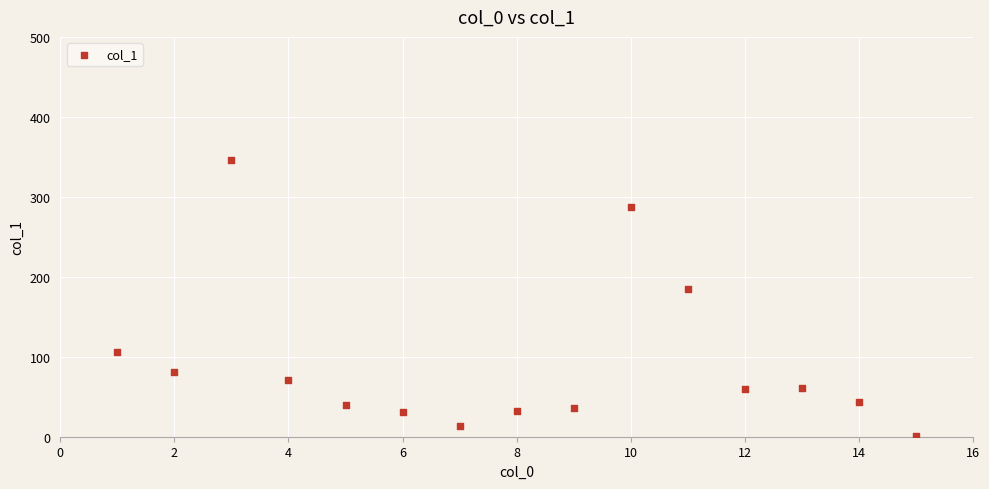

What is the range of X values (max minus min)?

14.0